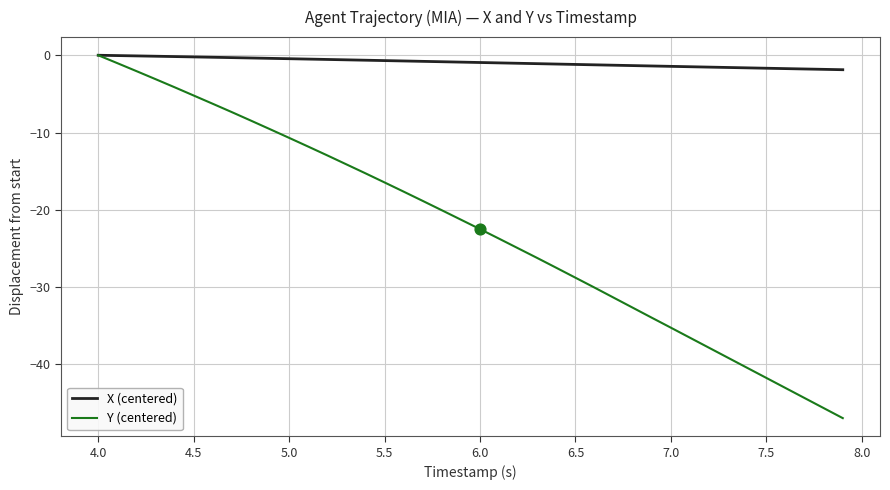

What are all the series names shown in the legend?

X (centered), Y (centered)